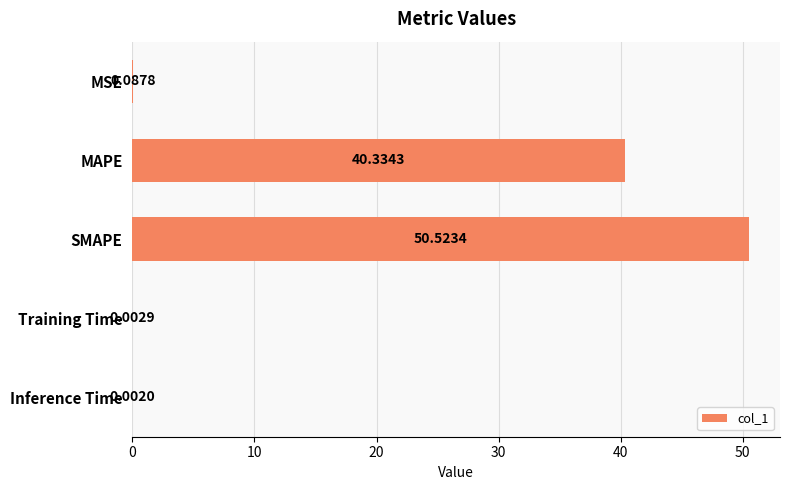

Which has a higher value, MAPE or Training Time?

MAPE